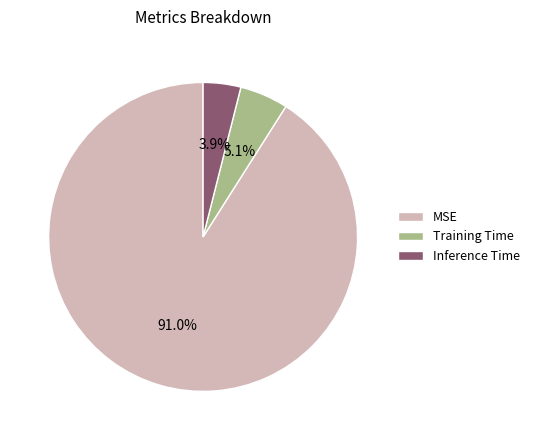

To the nearest percent, what is the difference between the largest and smallest slice percentages?

87%